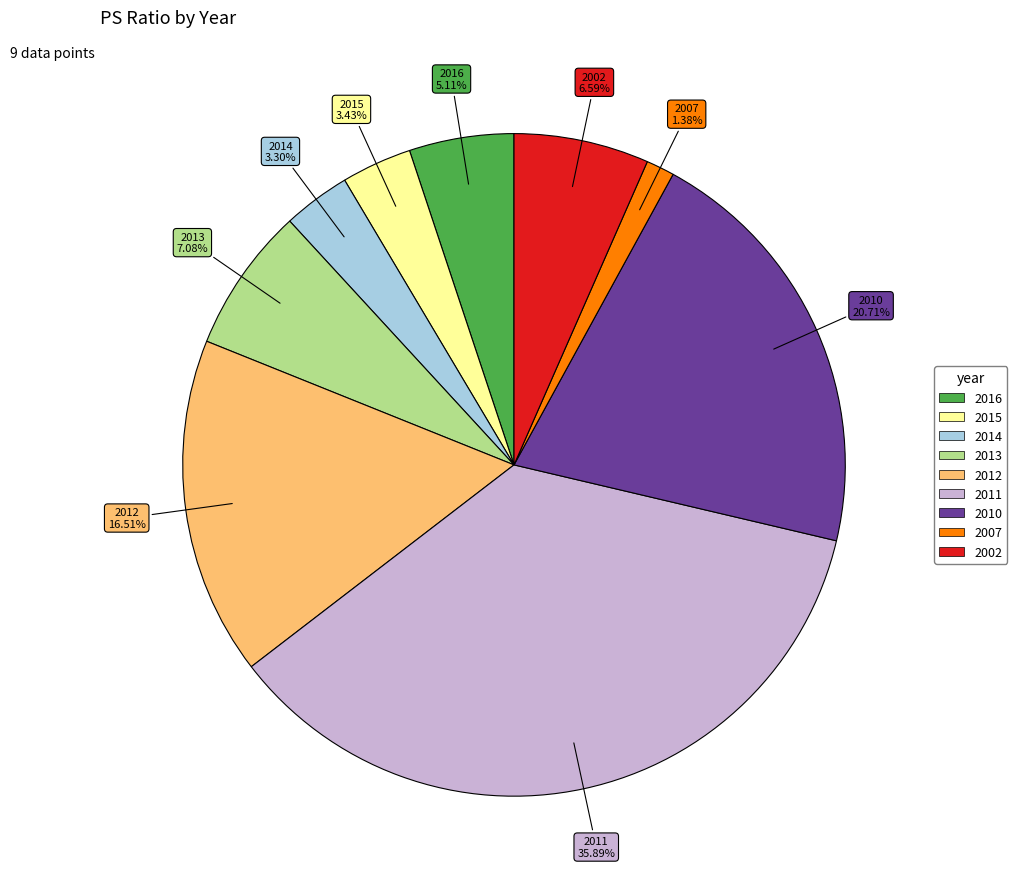

To the nearest percent, what is the difference between the largest and smallest slice percentages?

35%